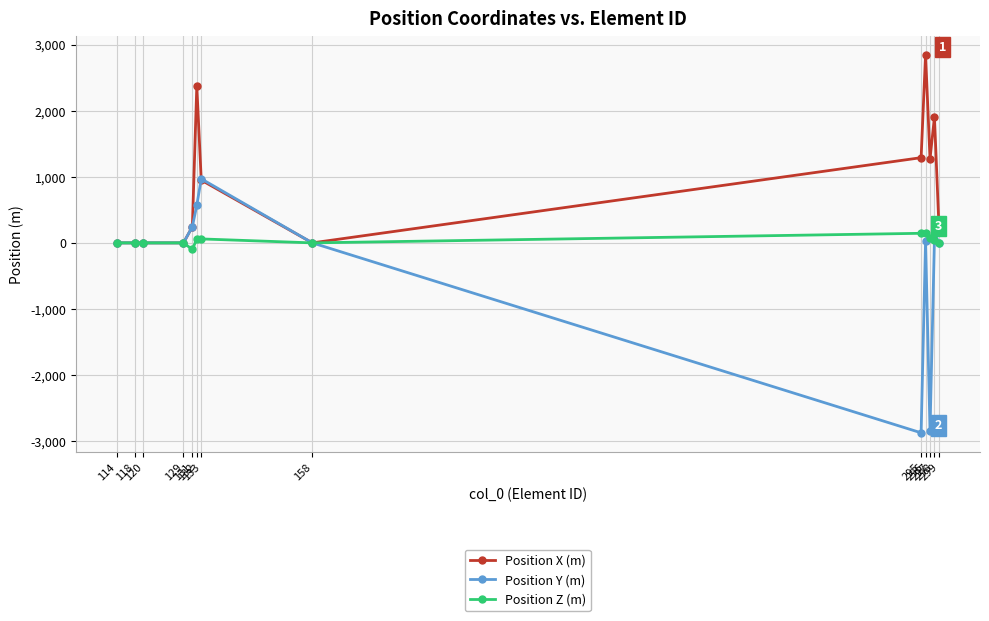

What is the lowest value of the Position Y (m) series?

-2875